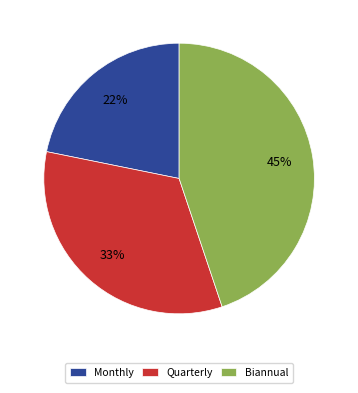

Rank the categories by value from lowest to highest.

Monthly, Quarterly, Biannual